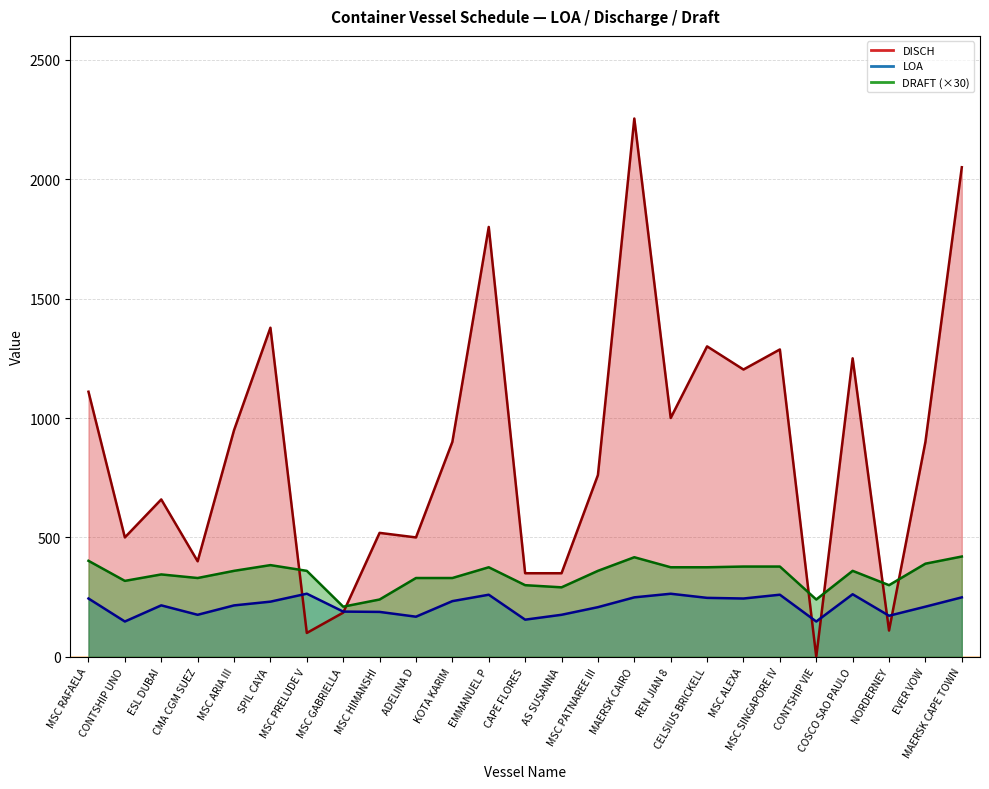

At which category does DISCH reach its first local valley?

CONTSHIP UNO